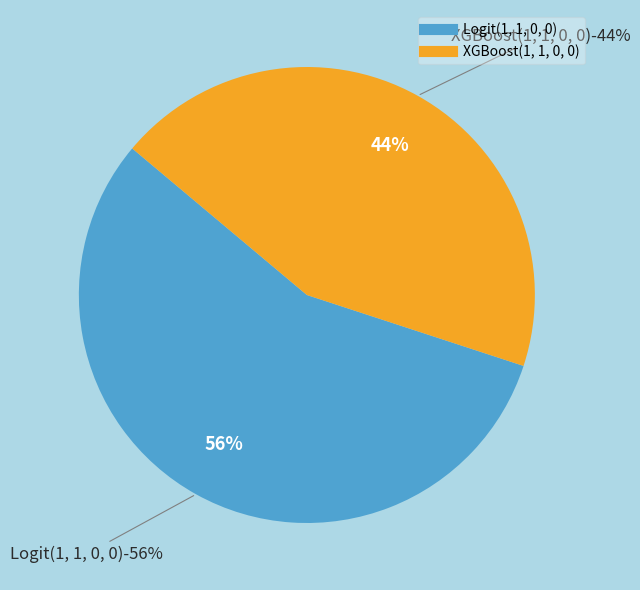

What percentage is the Logit(1, 1, 0, 0) slice, to the nearest percent?

56%